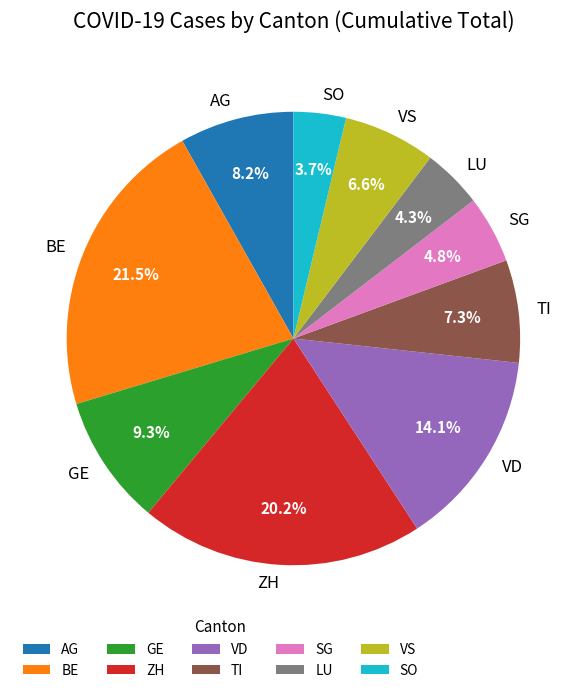

The VD slice represents 14% of the pie. True or false?

True